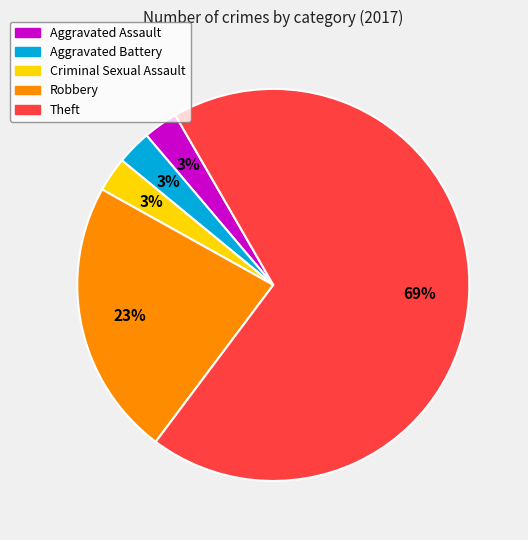

Does any single category account for the majority?

Yes